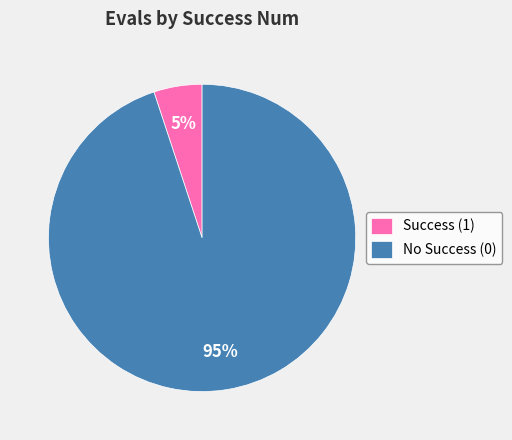

How many segments does this pie chart have?

2